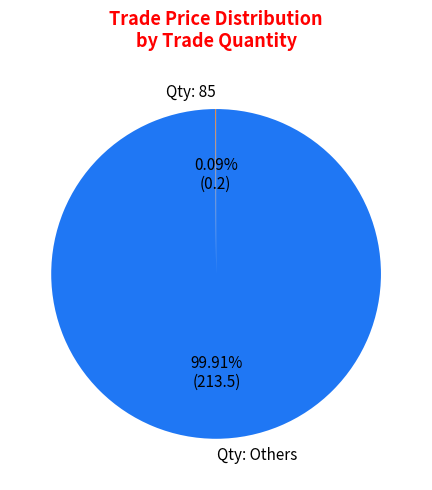

Which slice is the largest?

Qty: Others